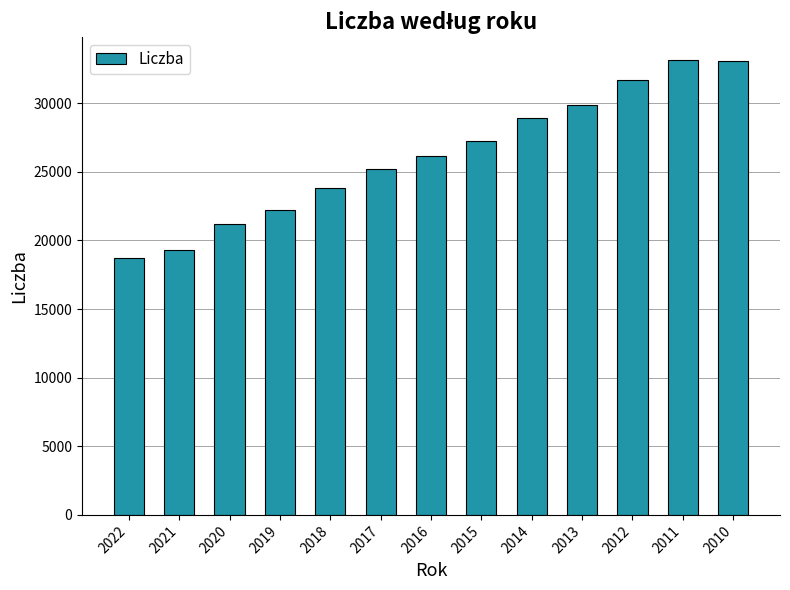

Count the number of data series in this chart.

1